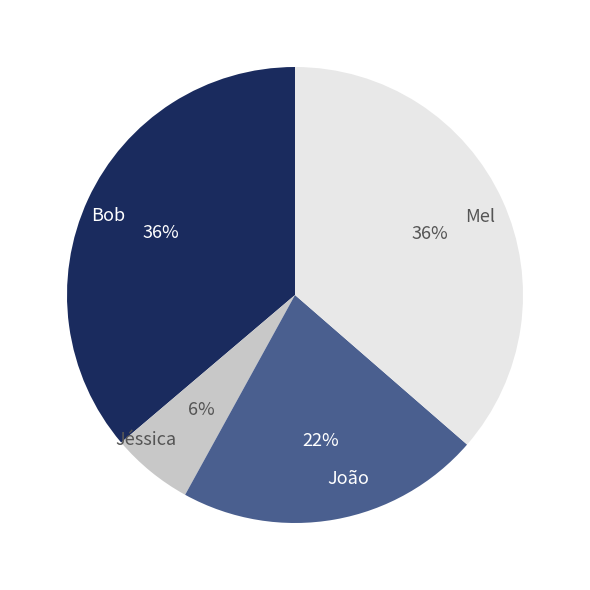

To the nearest percent, what is the average slice percentage?

25%